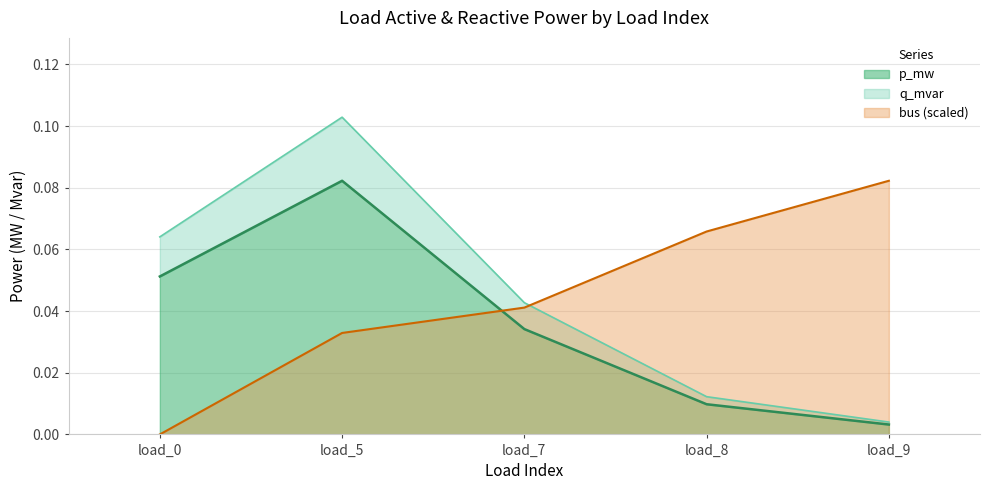

True or false: q_mvar and p_mw intersect in this chart.

False